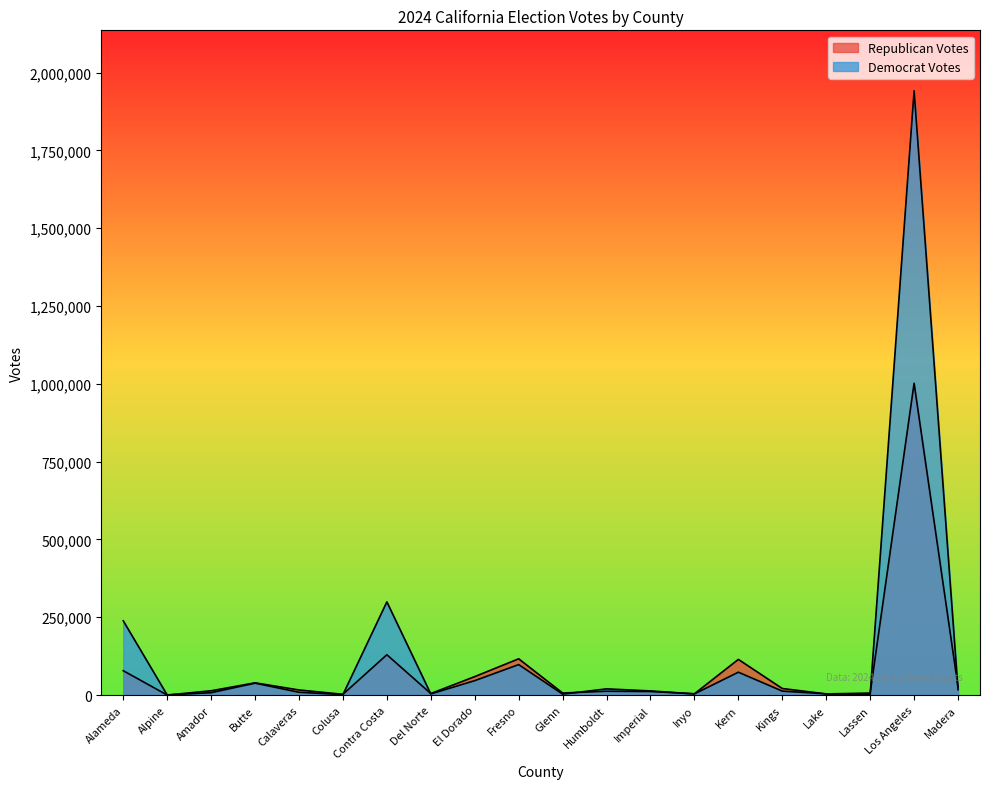

Which series has the largest total across all categories?

Democrat Votes